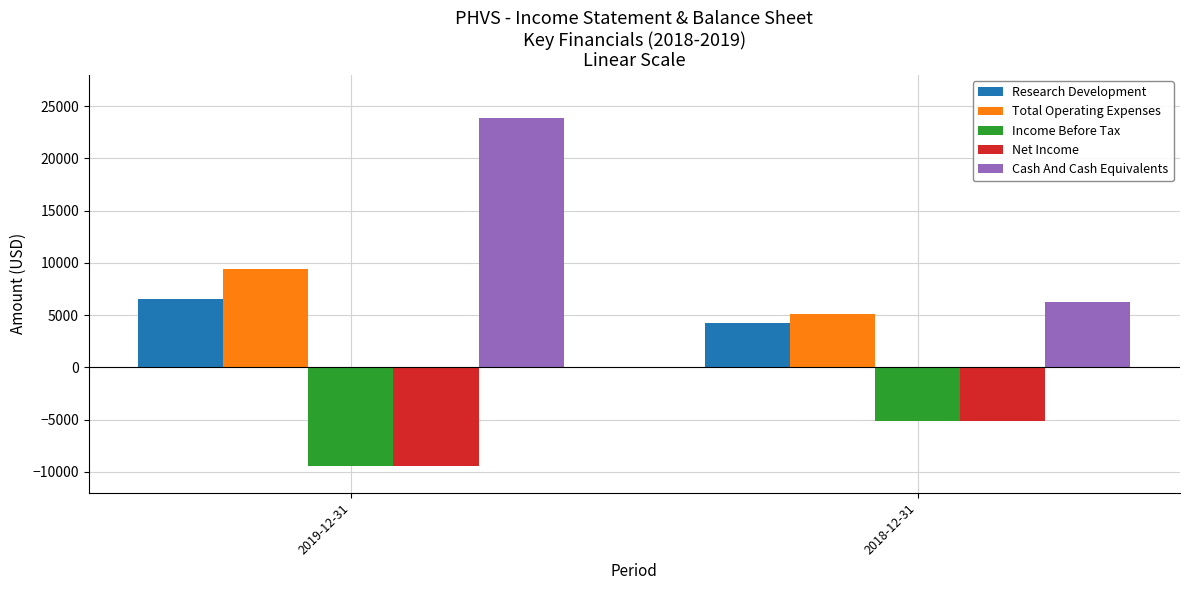

What is the label of the 1st bar from the right?

2018-12-31